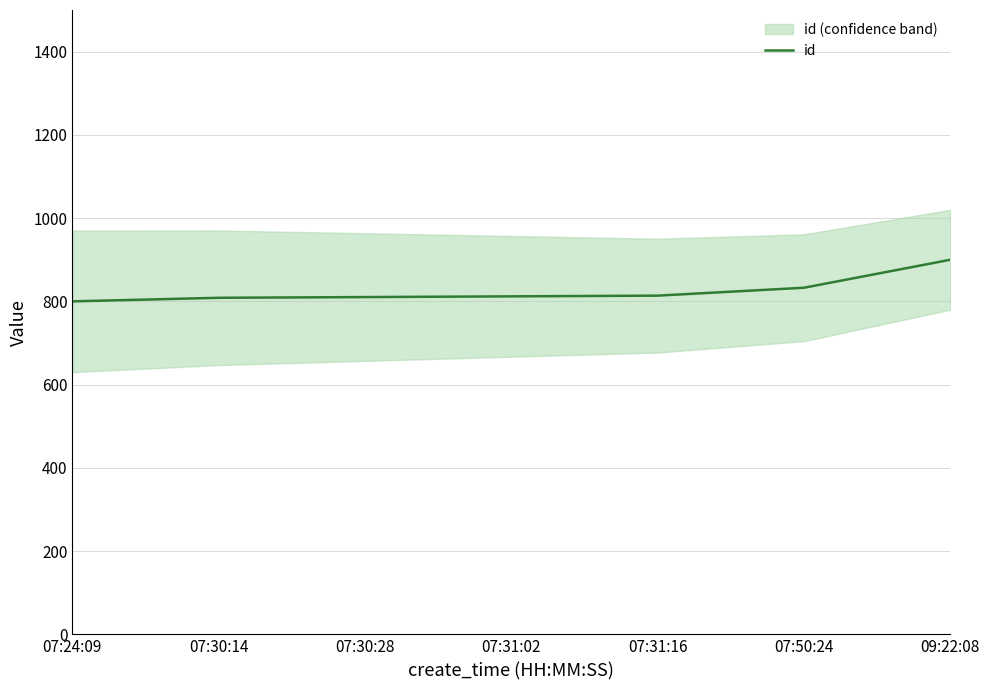

What value does the data have at 07:31:02?

812.1